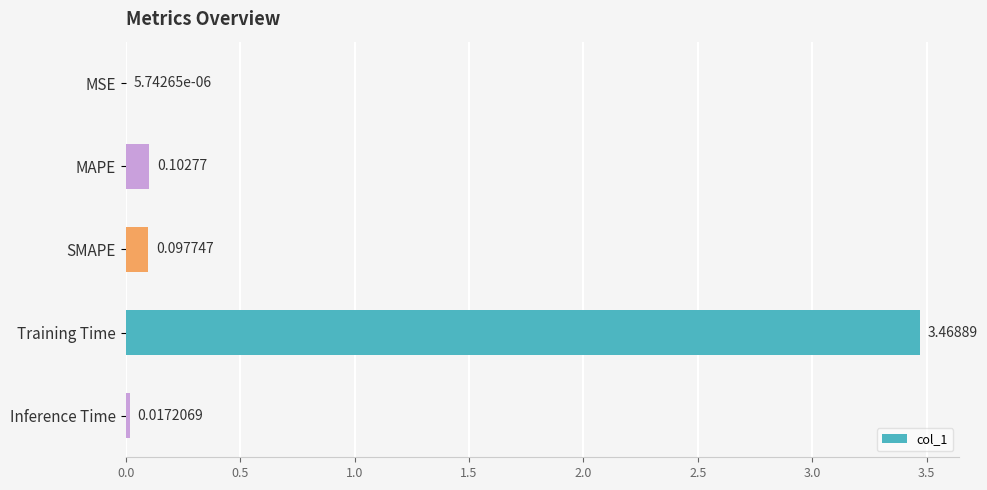

What is the change in value from SMAPE to Training Time?

+3.4